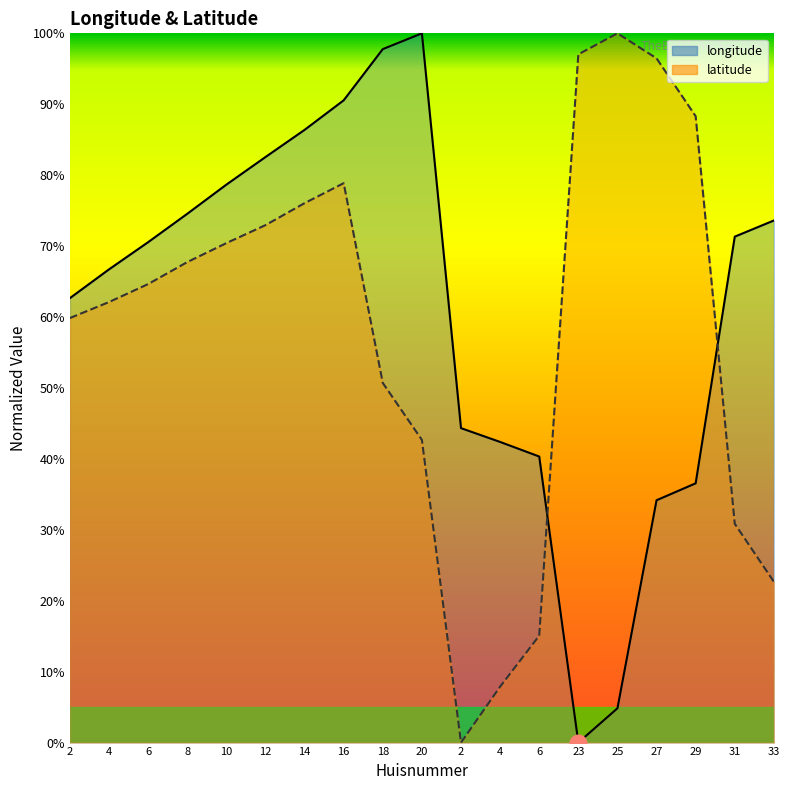

What is the total value across all series at 29?

124.9